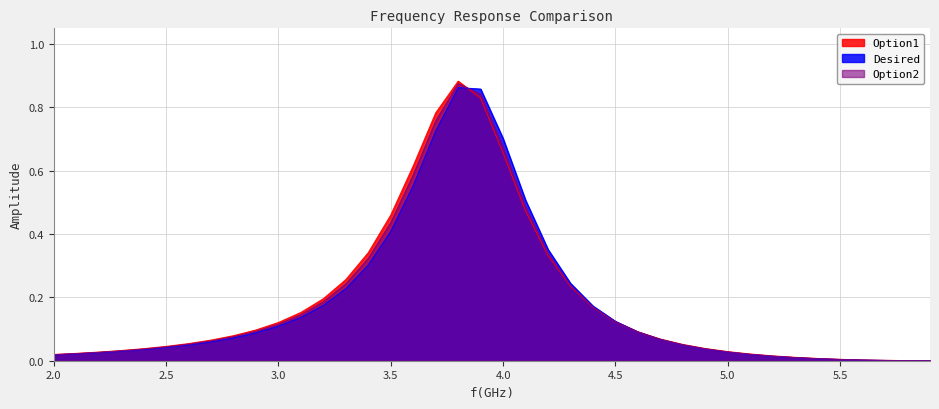

Where is the first local minimum for Desired?

5.8